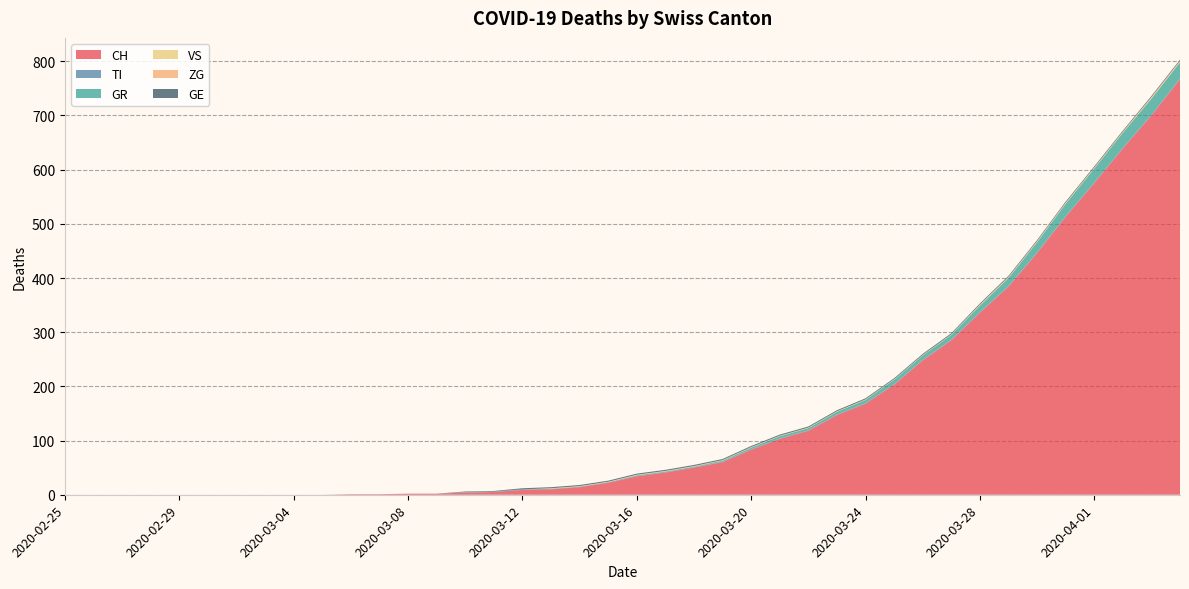

Reading left to right, transcribe all the data shown in this chart.

CH: 0	0	0	0	0	0	0	0	0	0	1	1	2	2	4	5	9	10	14	22	34	41	50	60	83	103	118	147	168	203	248	285	336	384	446	513	575	639	700	767
TI: 0	0	0	0	0	0	0	0	0	0	0	0	0	0	1	1	1	1	1	1	1	1	1	1	1	1	1	1	1	1	1	1	1	1	1	1	1	1	1	1
GR: 0	0	0	0	0	0	0	0	0	0	0	0	0	0	0	0	0	0	0	0	1	1	1	2	3	4	4	5	6	8	8	9	12	15	19	23	26	28	30	30
VS: 0	0	0	0	0	0	0	0	0	0	0	0	0	0	0	0	0	1	1	1	1	1	1	1	1	1	1	1	1	1	1	1	1	1	1	1	1	1	1	1
ZG: 0	0	0	0	0	0	0	0	0	0	0	0	0	0	0	0	0	0	0	0	0	0	0	0	0	0	0	0	0	0	0	0	1	1	1	1	1	1	2	2
GE: 0	0	0	0	0	0	0	0	0	0	0	0	0	0	1	1	2	2	2	2	2	2	2	2	2	2	2	2	2	2	2	2	2	2	2	2	2	2	2	2